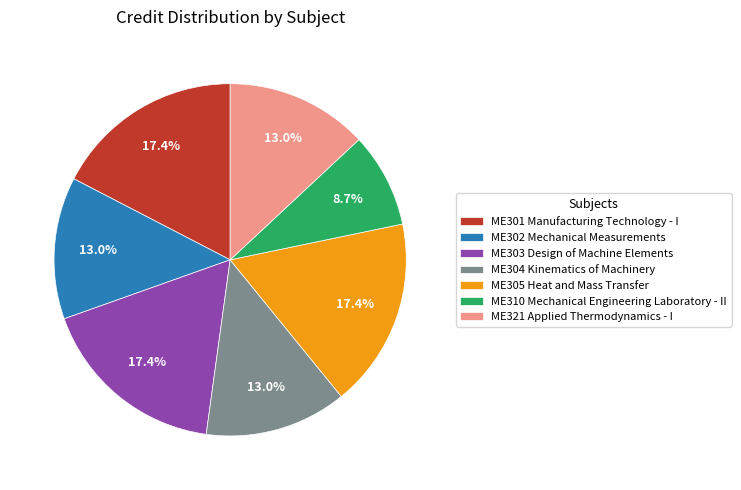

Is ME303 Design of Machine Elements the majority of the pie?

No